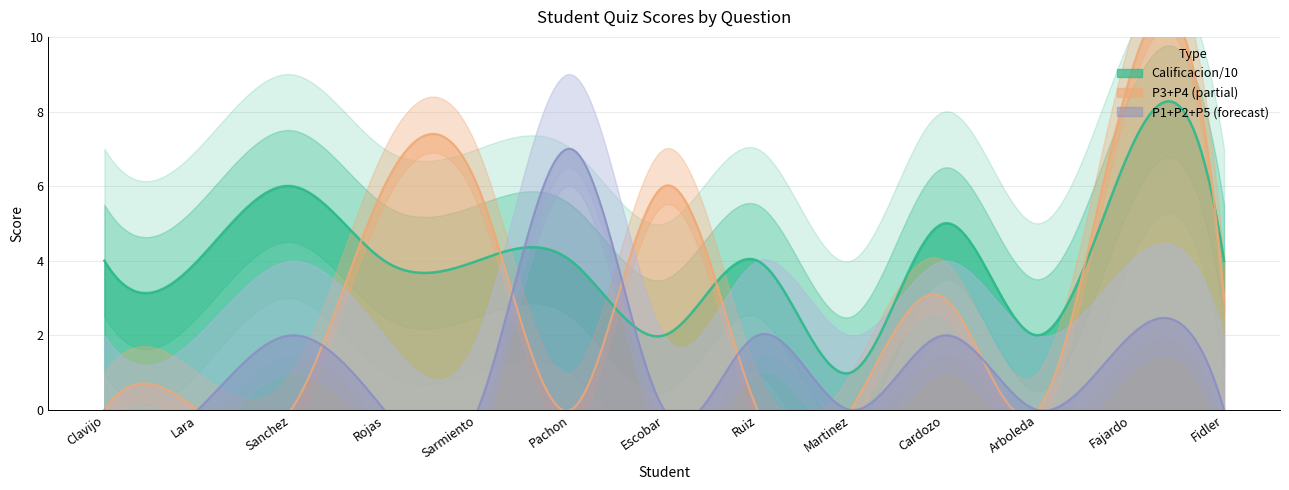

What is the difference between the maximum and second lowest values in the P1 series?

1